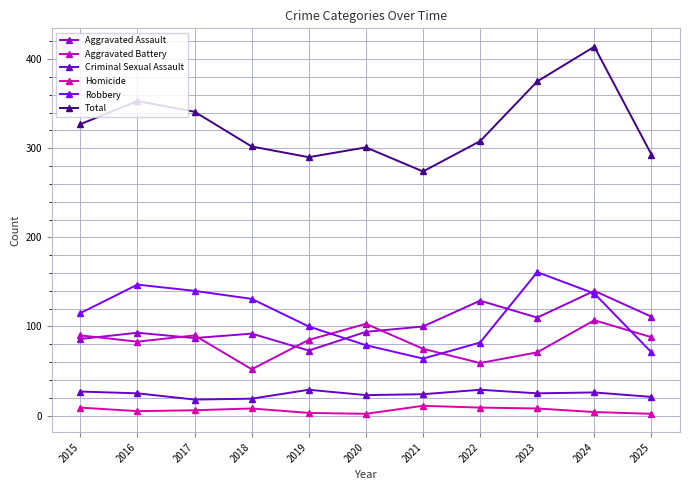

Reading right to left, list all the values displayed in this chart.

Aggravated Assault: 2025=111	2024=140	2023=110	2022=129	2021=100	2020=94	2019=73	2018=92	2017=87	2016=93	2015=86
Aggravated Battery: 2025=88	2024=107	2023=71	2022=59	2021=75	2020=103	2019=85	2018=52	2017=90	2016=83	2015=90
Criminal Sexual Assault: 2025=21	2024=26	2023=25	2022=29	2021=24	2020=23	2019=29	2018=19	2017=18	2016=25	2015=27
Homicide: 2025=2	2024=4	2023=8	2022=9	2021=11	2020=2	2019=3	2018=8	2017=6	2016=5	2015=9
Robbery: 2025=71	2024=137	2023=161	2022=82	2021=64	2020=79	2019=100	2018=131	2017=140	2016=147	2015=115
Total: 2025=293	2024=414	2023=375	2022=308	2021=274	2020=301	2019=290	2018=302	2017=341	2016=353	2015=327